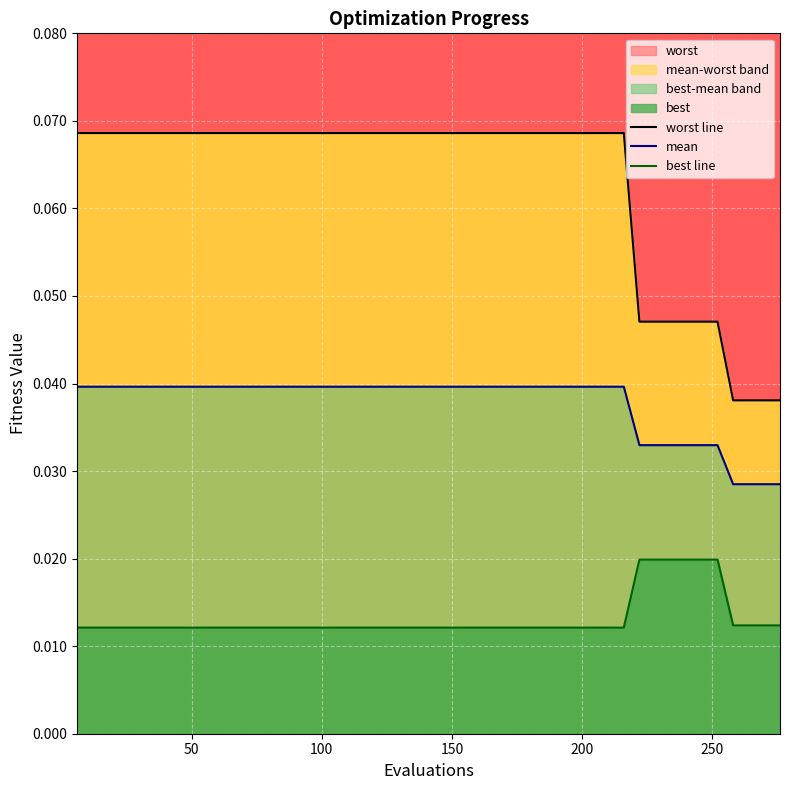

The mean series shows 0.0 at 250. True or false?

True